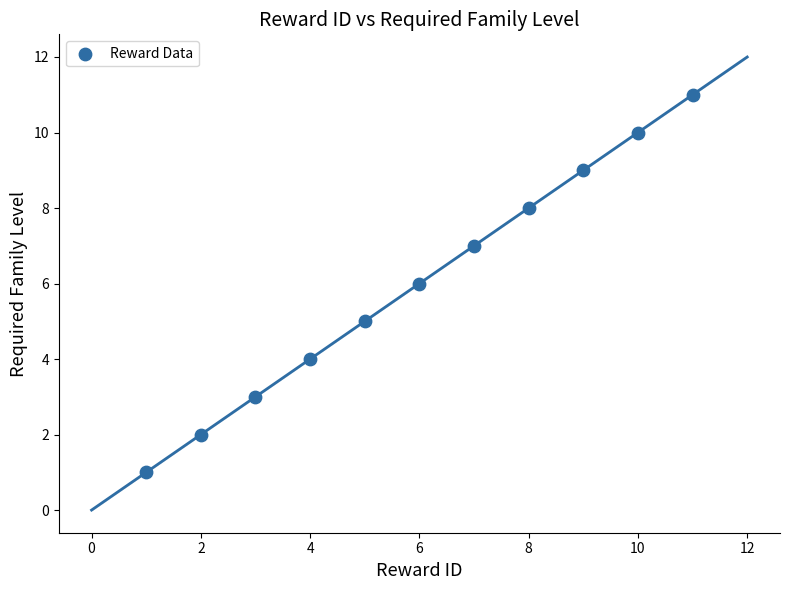

What is the range of Y values (max minus min)?

10